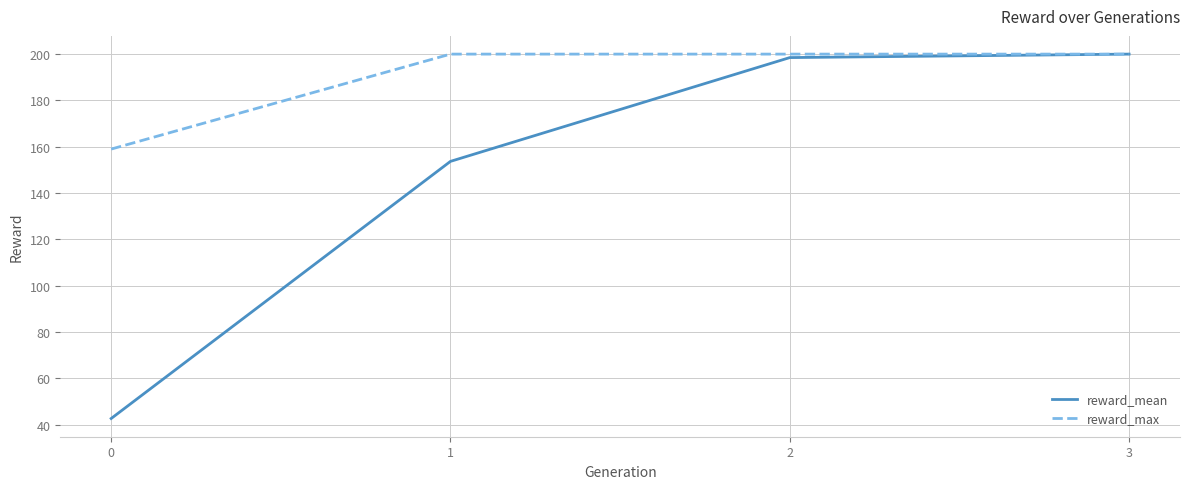

At how many categories does at least one series exceed 158?

4